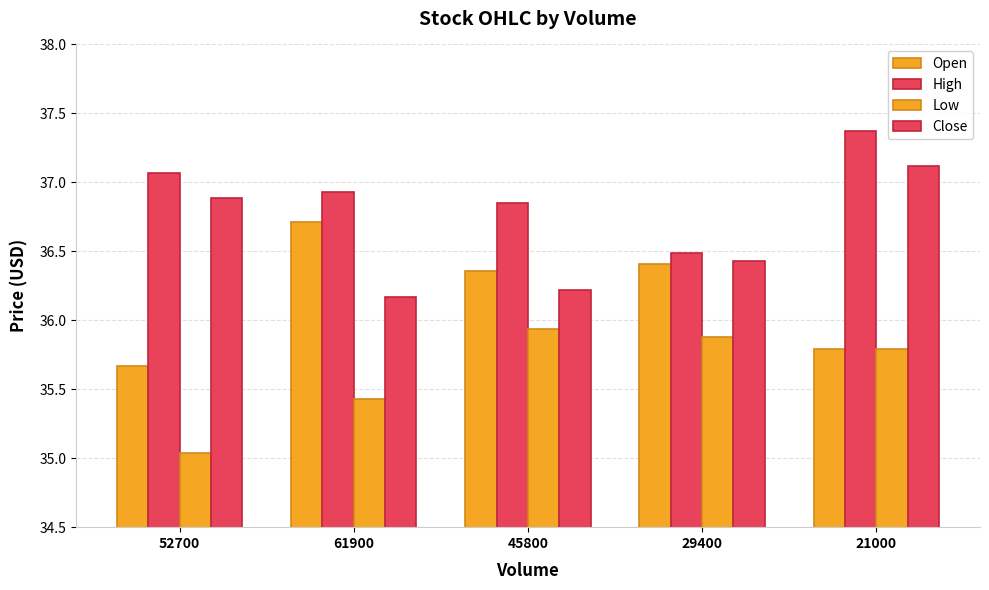

Which series has the widest spread of values?

Open